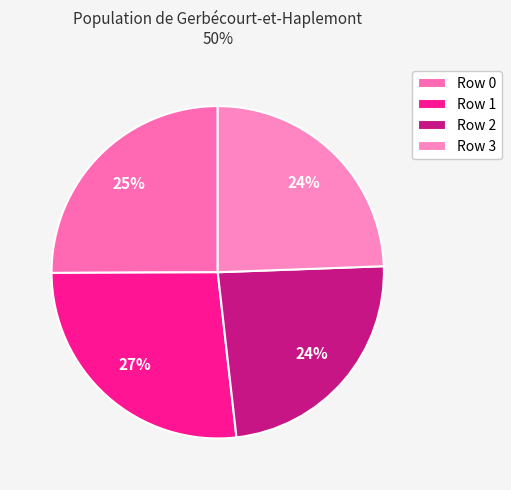

What is the smallest slice in the pie chart?

2